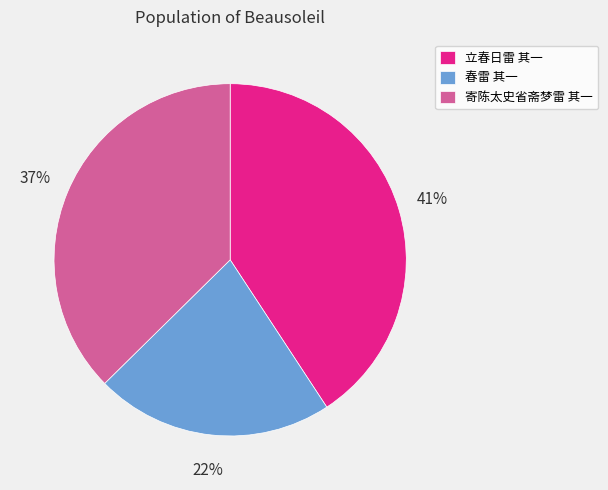

To the nearest percent, what is the average slice percentage?

33%